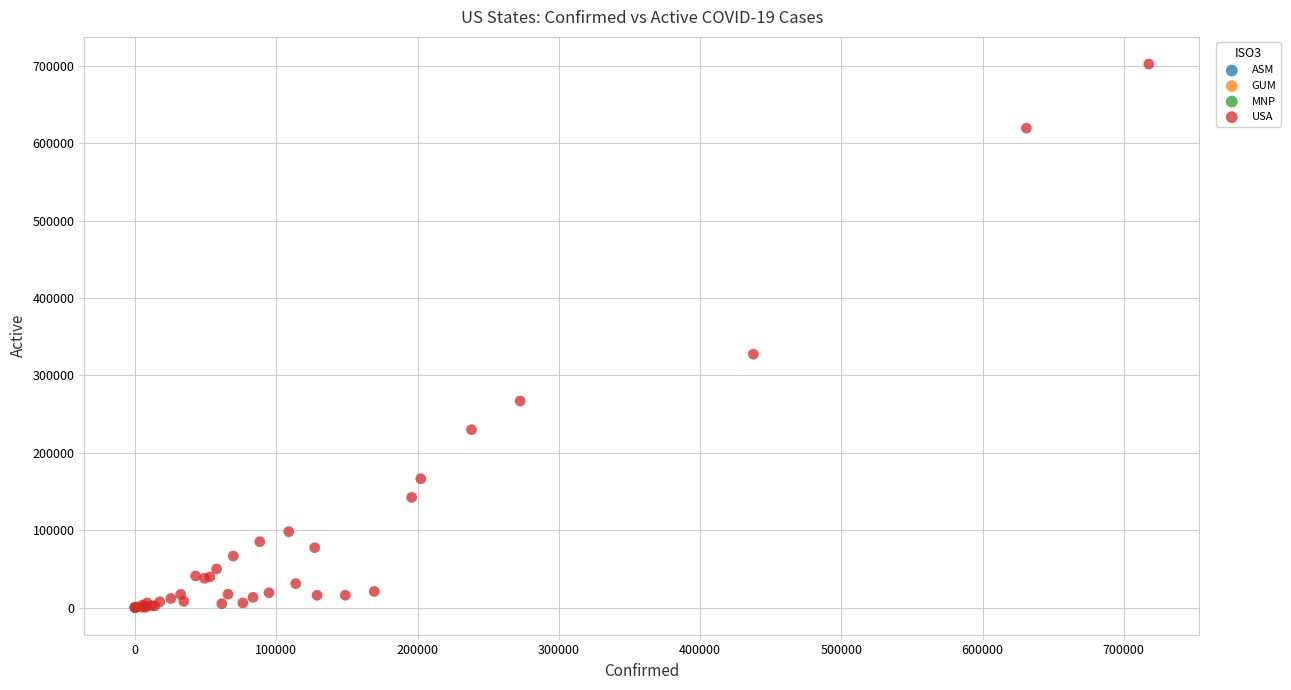

What are all the series names shown in the legend?

ASM, GUM, MNP, USA